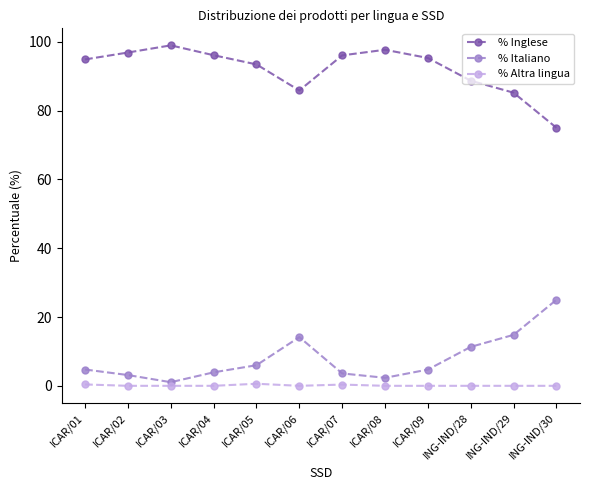

Is the value of % Italiano at ICAR/02 greater than the value of % Inglese at ICAR/03?

No